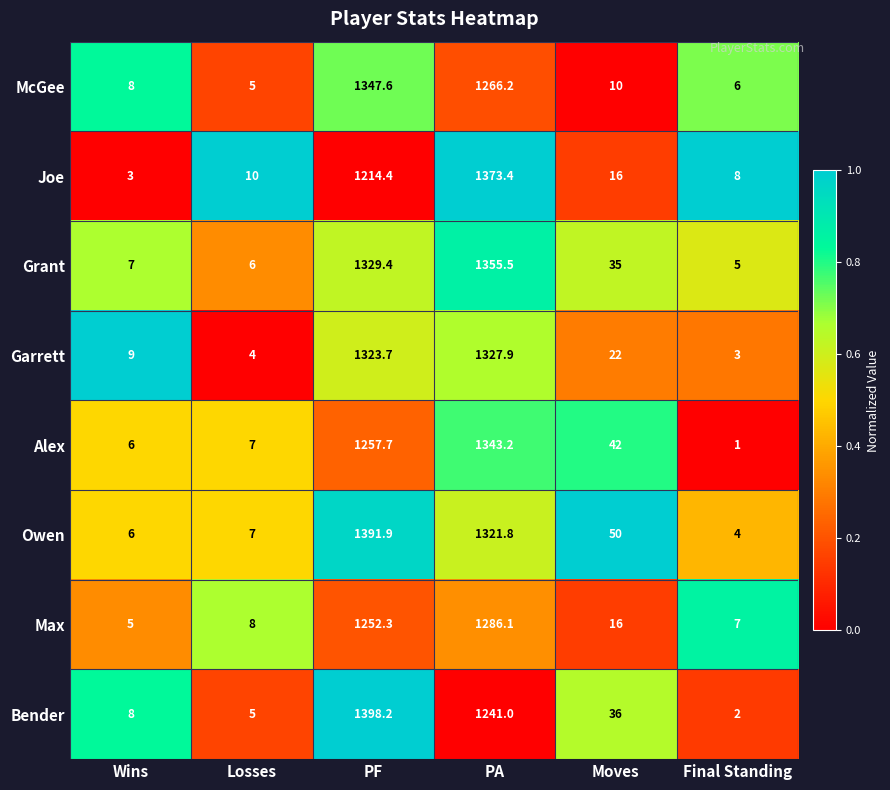

Which series has the largest range (max minus min)?

Bender